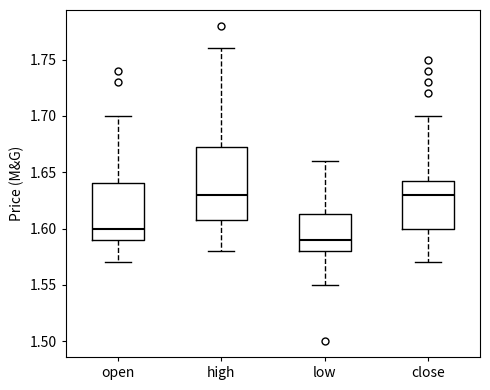

Reading left to right, transcribe this box plot: for each box, give where its median line is, the range the box spans, and where its two whiskers end, as read against the y-axis. The values are not printed on the chart, so give them approximately, as read against the axis.

open: median 1.600, box 1.590 to 1.640, whiskers 1.570 to 1.700
high: median 1.630, box 1.610 to 1.675, whiskers 1.580 to 1.760
low: median 1.590, box 1.580 to 1.615, whiskers 1.550 to 1.660
close: median 1.630, box 1.600 to 1.645, whiskers 1.570 to 1.700